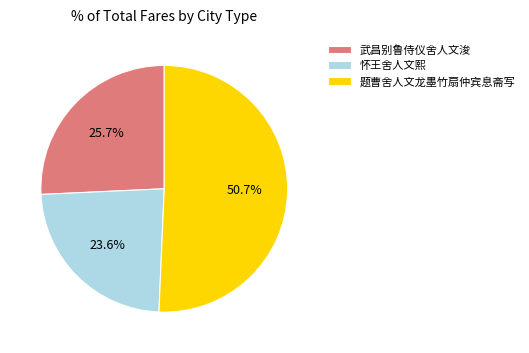

To the nearest percent, what is the difference between the 武昌别鲁侍仪舍人文浚 and 题曹舍人文龙墨竹扇仲宾息斋写 slice percentages?

25%